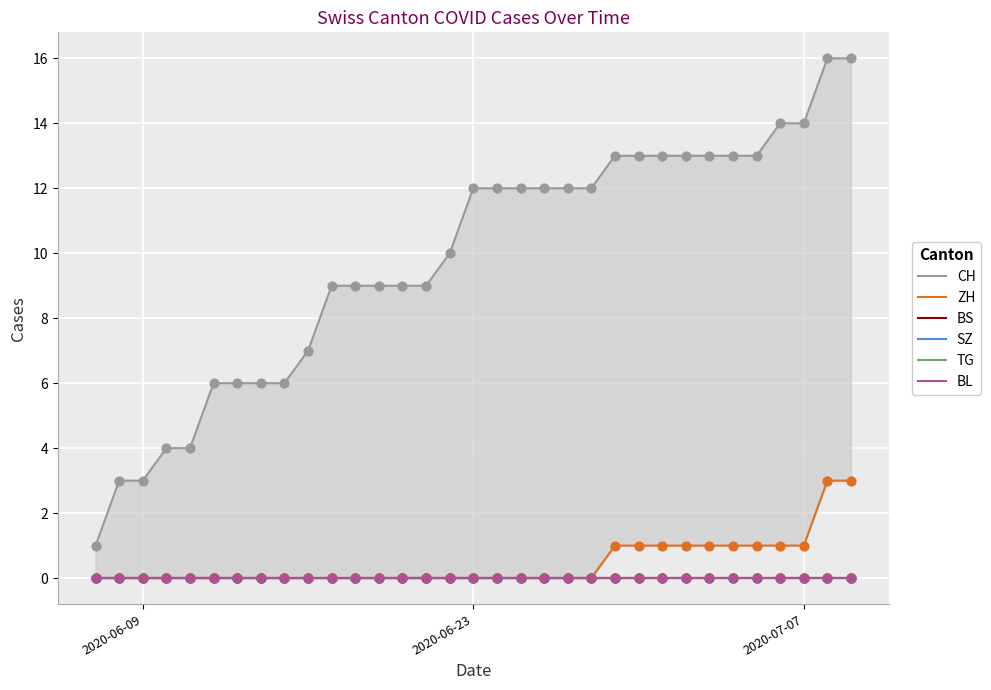

Is the value of SZ at 31 greater than the value of BL at 15?

No